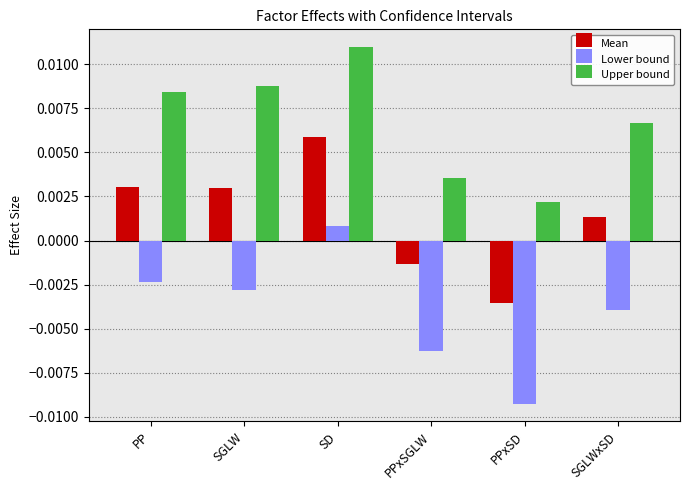

Does the chart contain stacked bars?

No